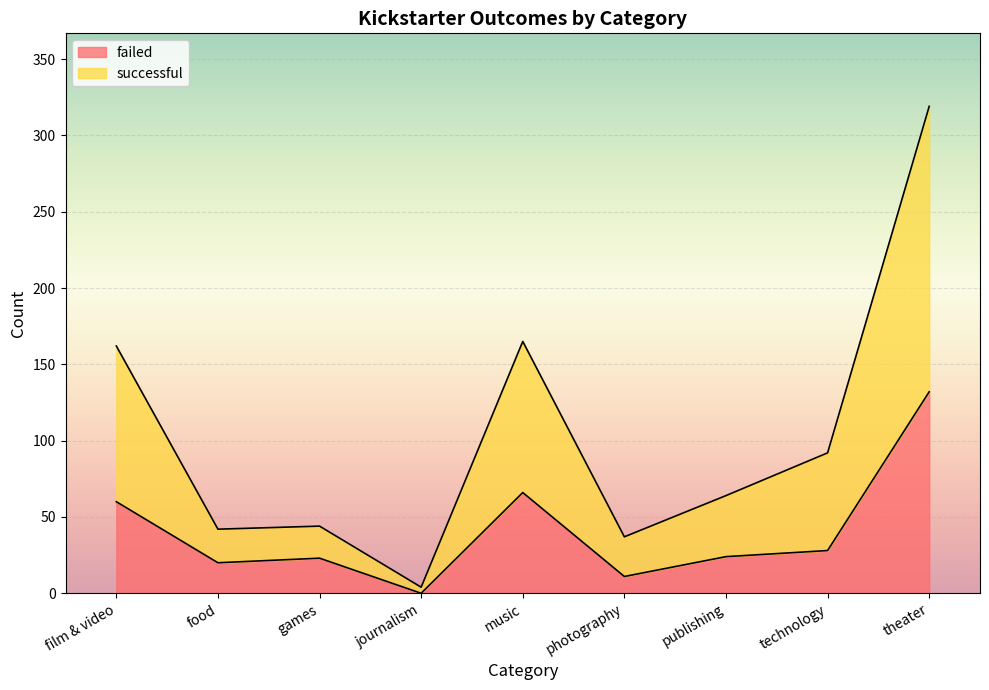

True or false: successful and failed cross at least once.

False